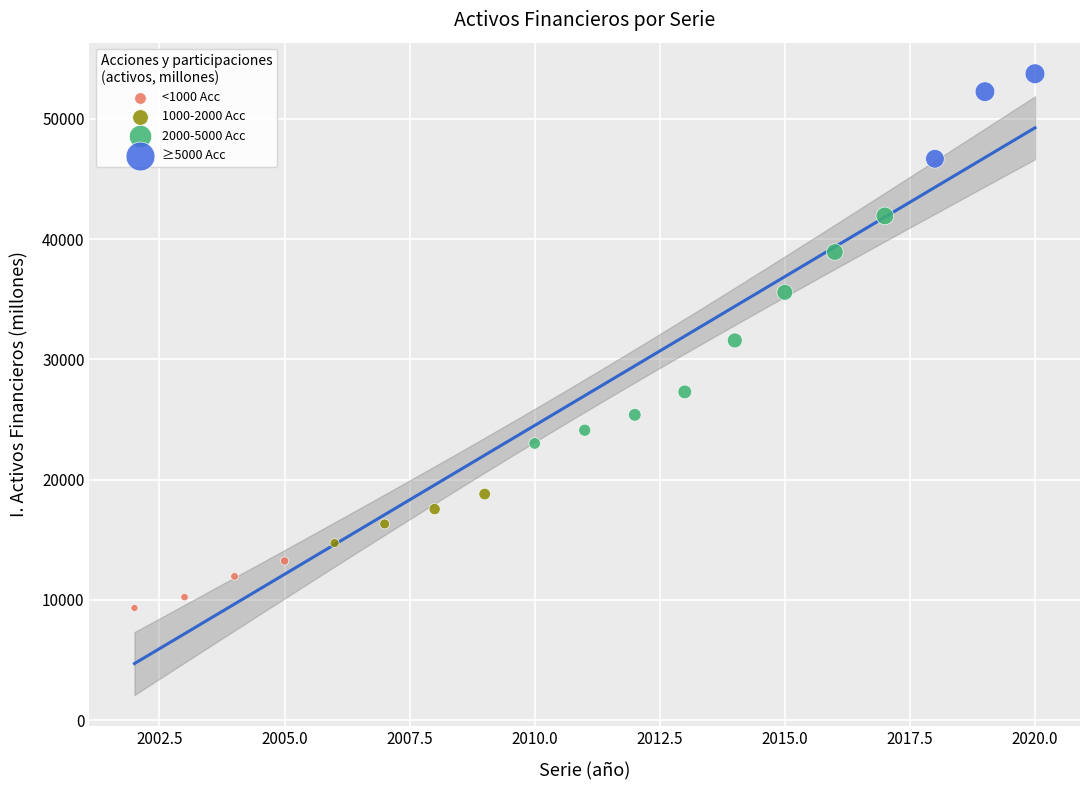

Which series reaches the minimum Y coordinate?

<1000 Acc